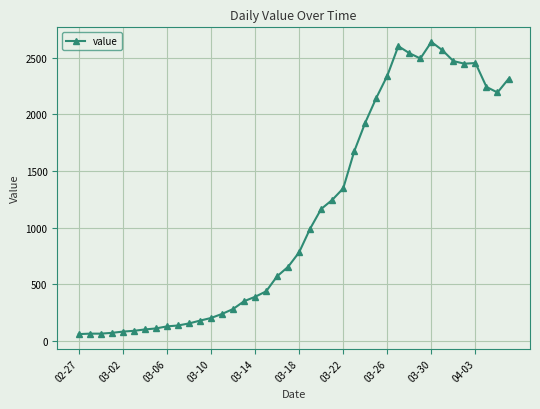

What is the minimum value shown in the chart?

61